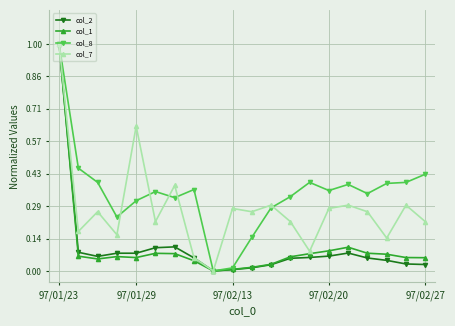

How many data points in col_8 are above 0?

19